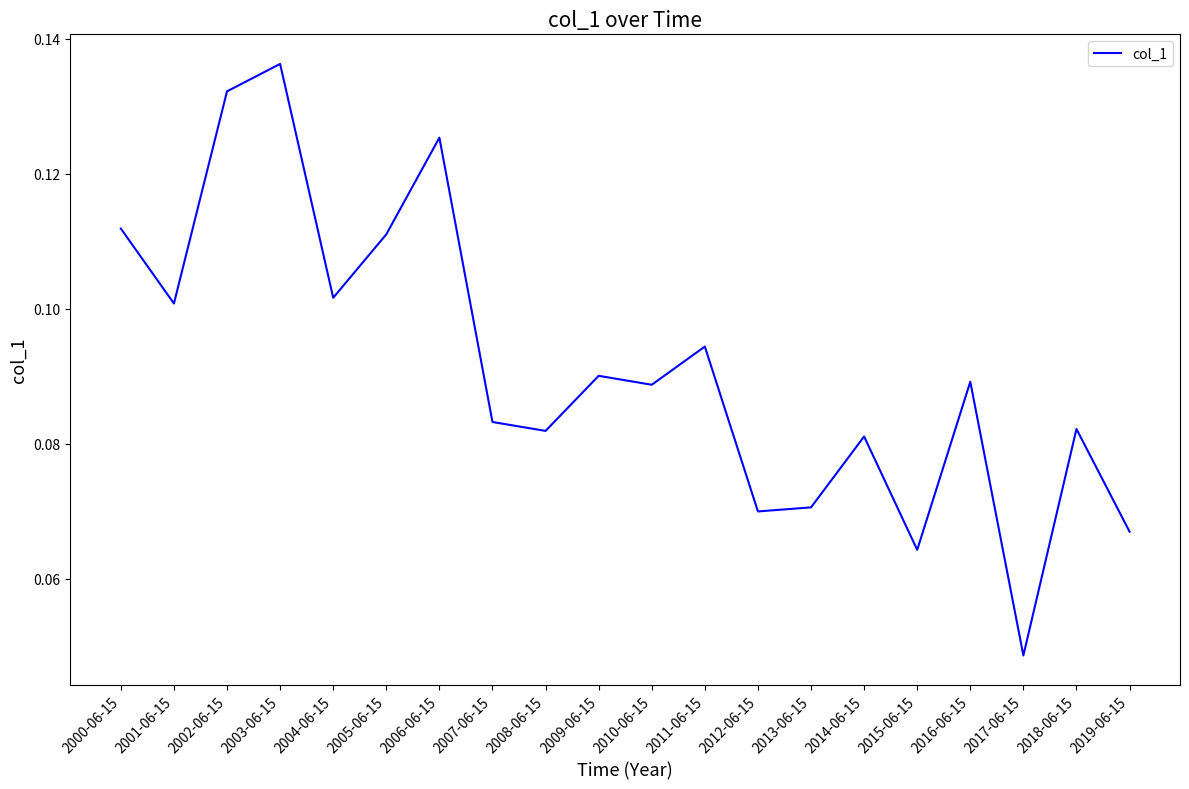

Where is the data nearest to the value 0?

2017-06-15